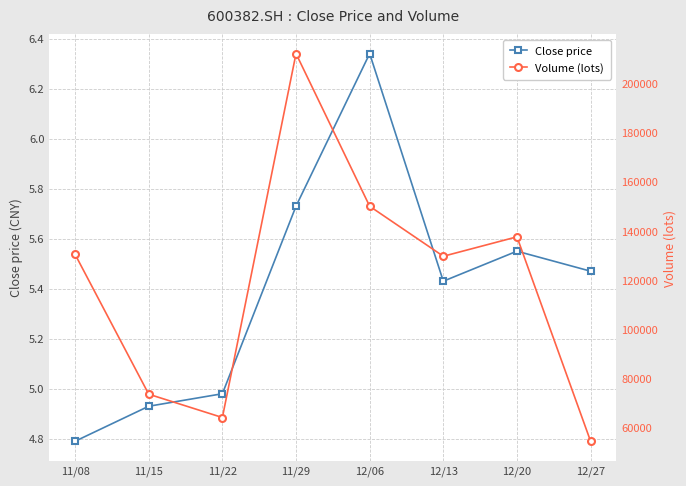

How many distinct data groups are displayed?

2